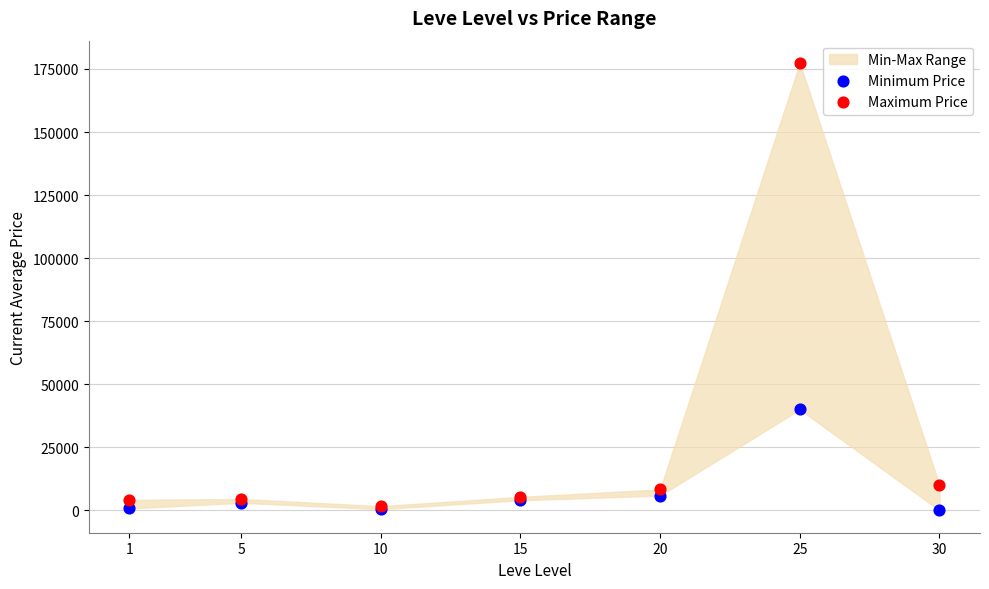

Across all series, what Y value is closest to 88674?

40003.0